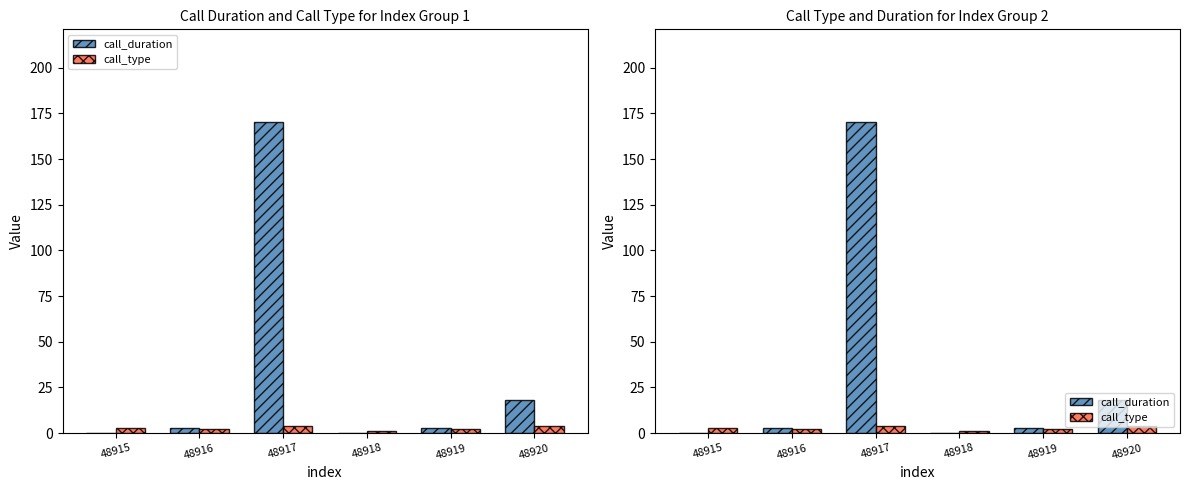

What is the difference between the highest and lowest values at 48920?

14